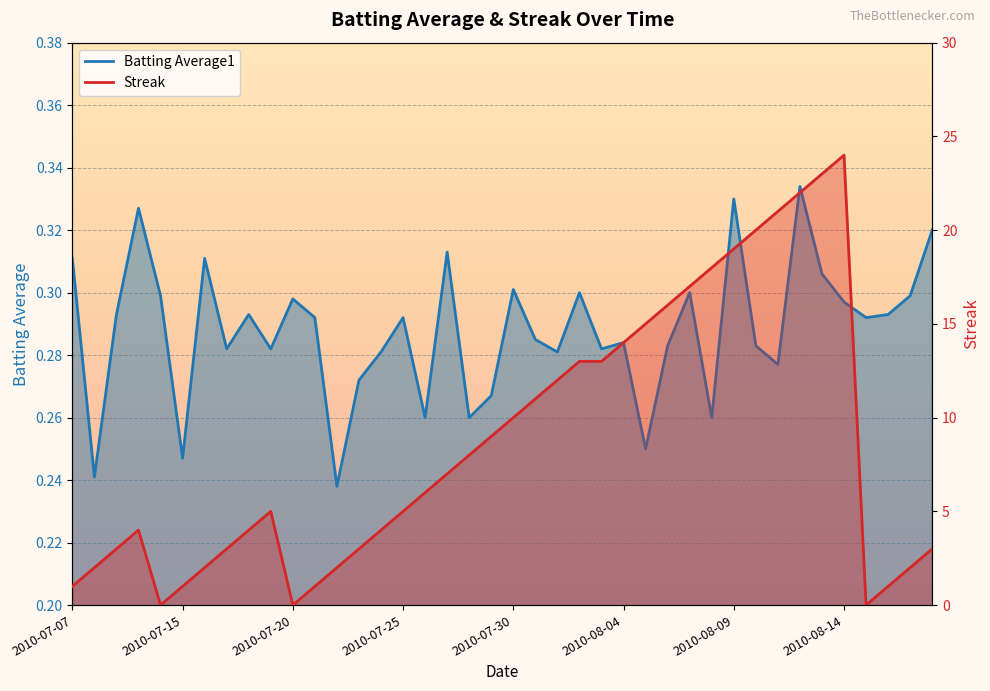

Count the number of data series in this chart.

2